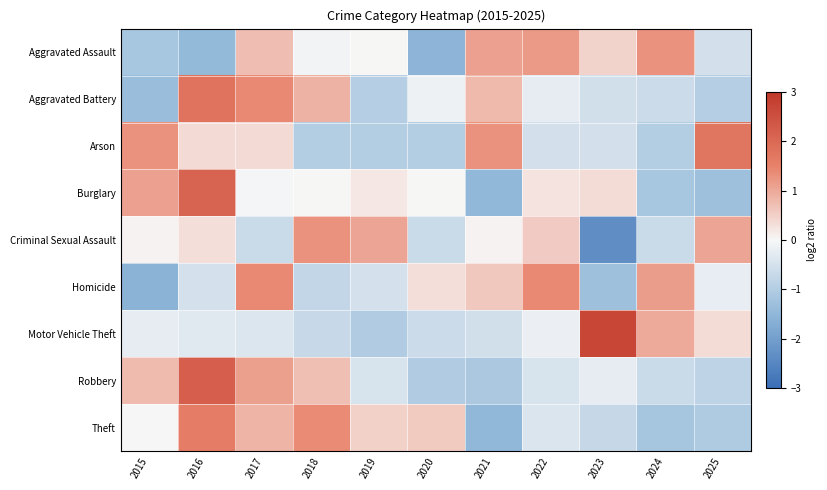

What is the spread (max minus min) of values at 2019?

2.1